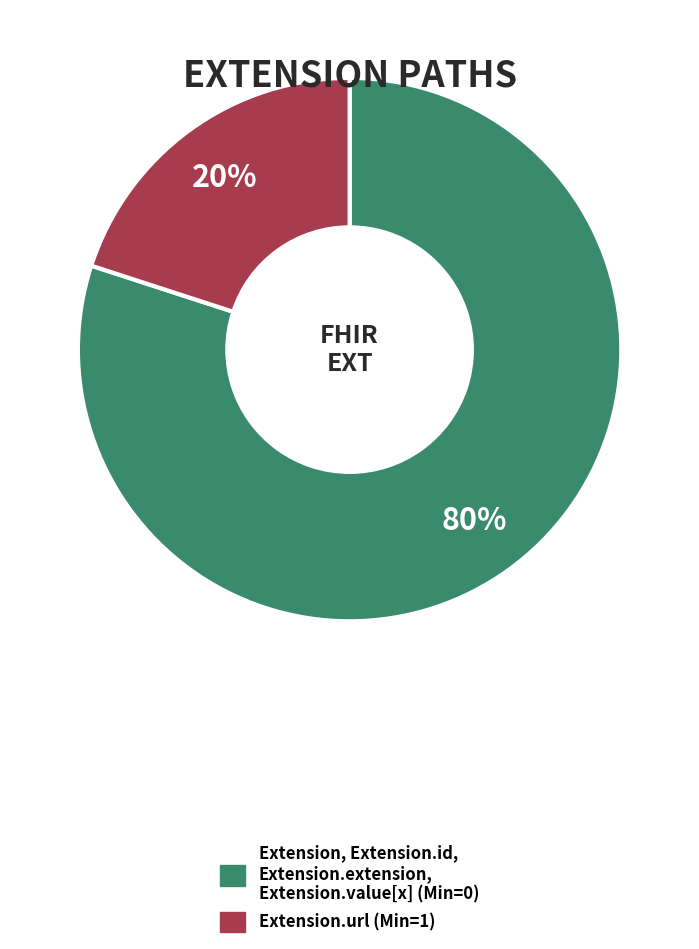

Count the number of slices in the pie.

2